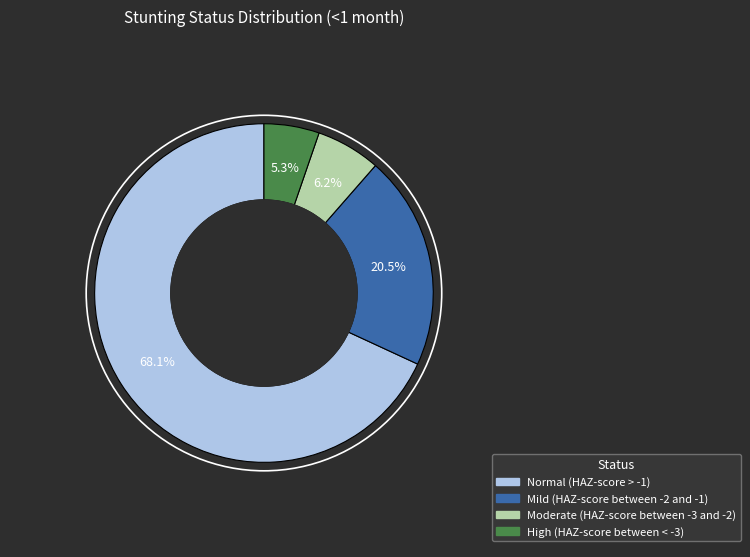

Which has a higher value, Mild (HAZ-score between -2 and -1) or Normal (HAZ-score > -1)?

Normal (HAZ-score > -1)